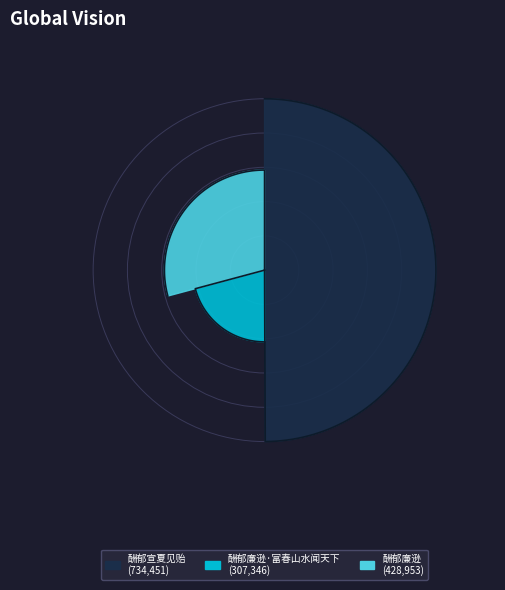

What is the total percentage of 酬郁宣夏见贻 and 酬郁廉逊·富春山水闻天下?

70.8%